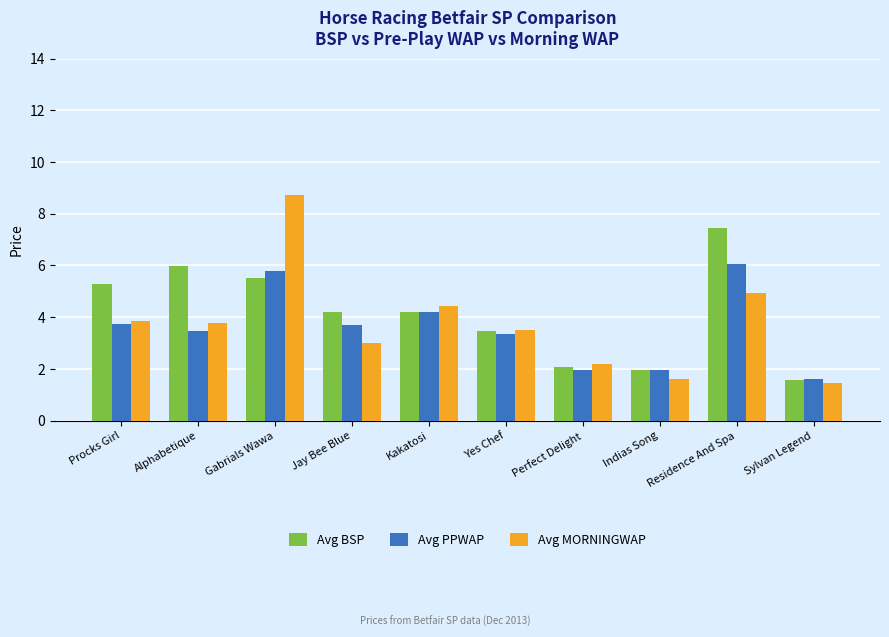

How many data points in Avg PPWAP are less than 3?

3